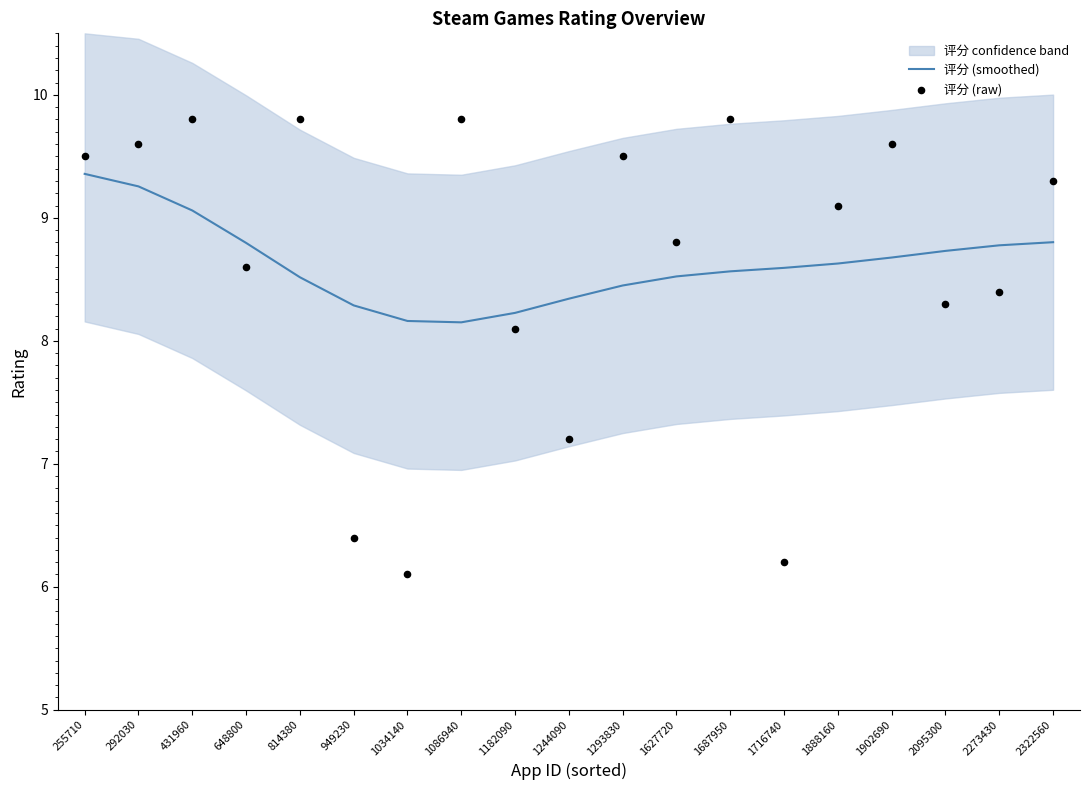

The value of 评分 (smoothed) at 1182090 is 5.2. True or false?

False